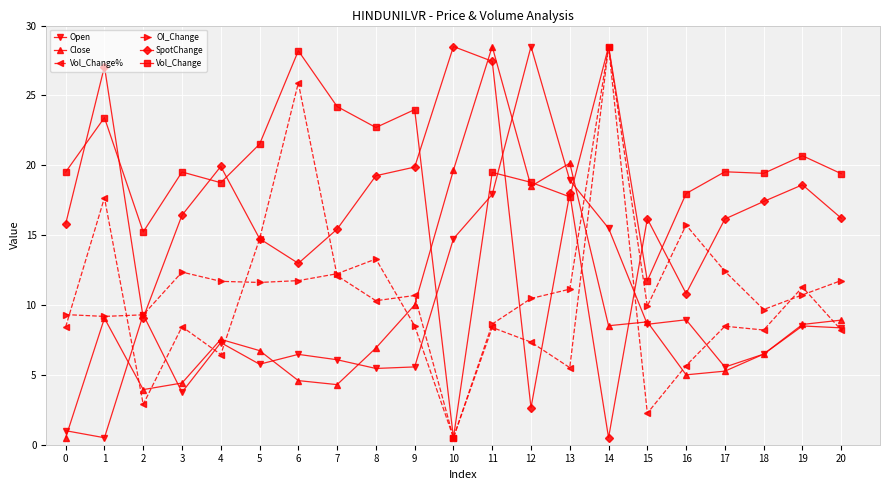

Does the chart display data point markers on the line(s)?

Yes